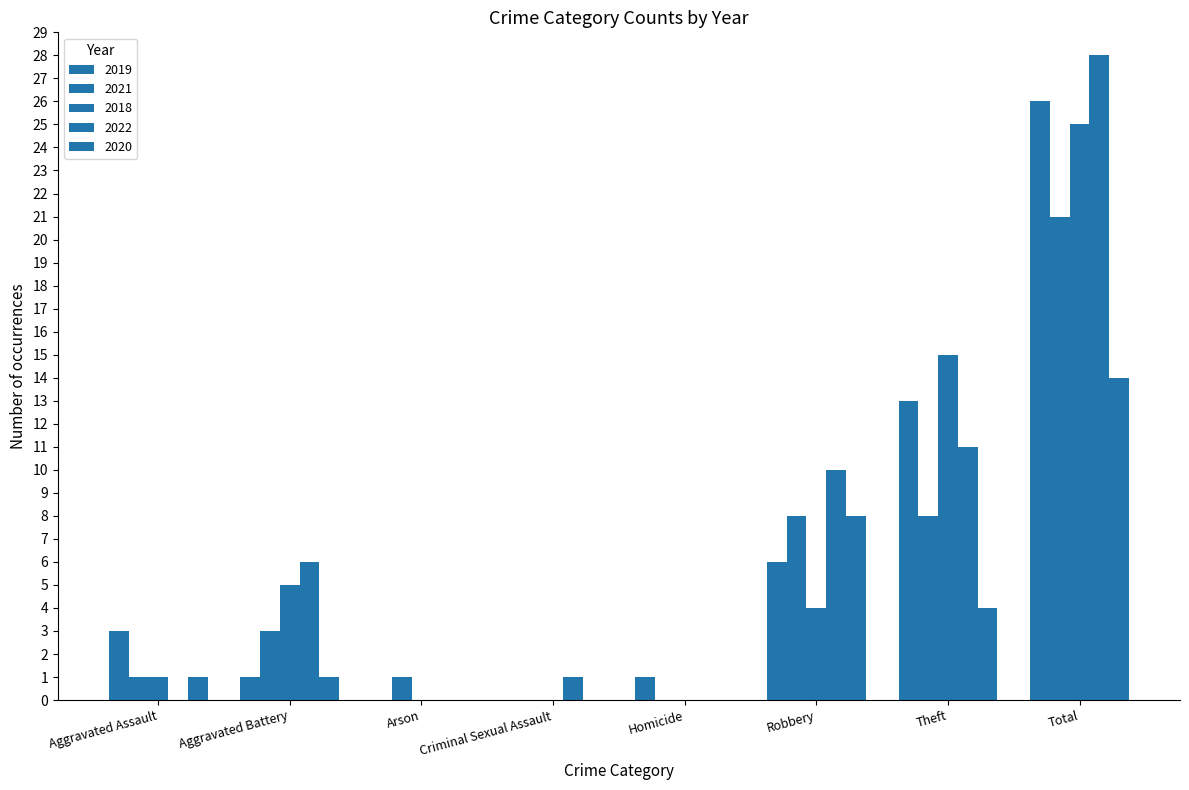

How many distinct data groups are displayed?

5